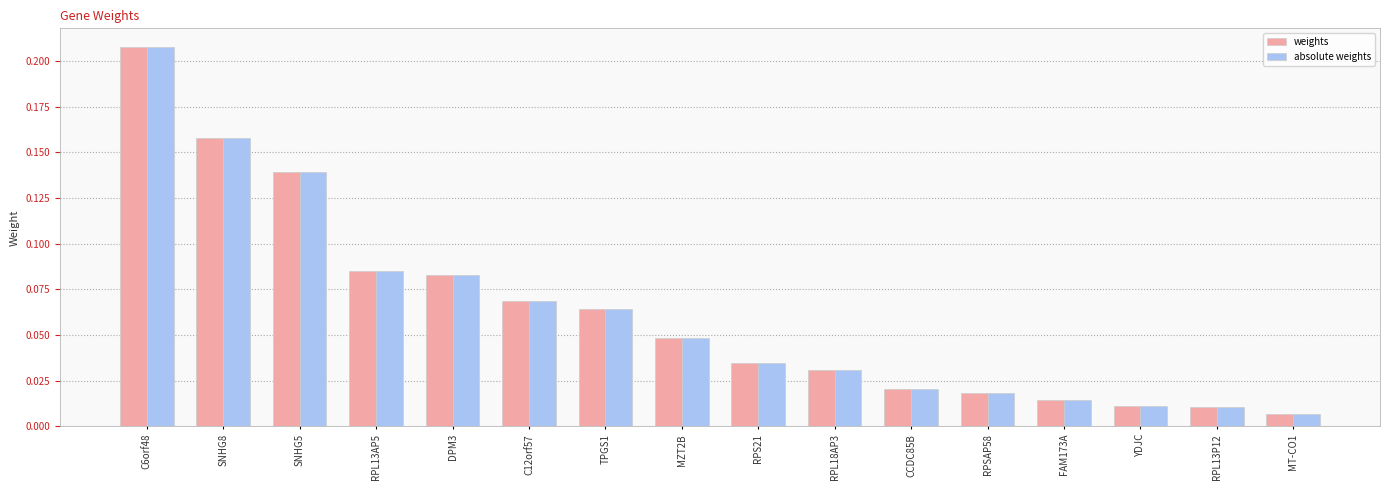

The absolute weights series shows 0.0 at DPM3. True or false?

False